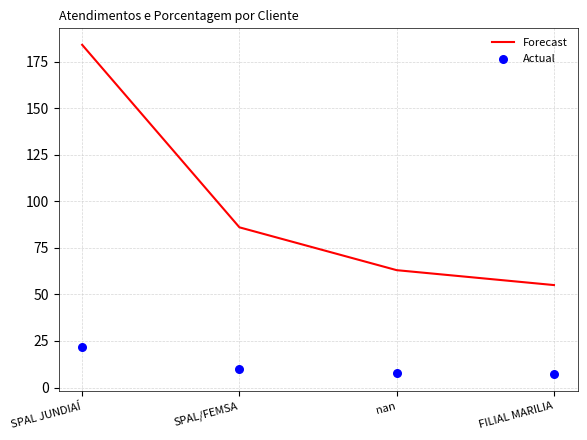

Which series has the largest total across all categories?

Forecast